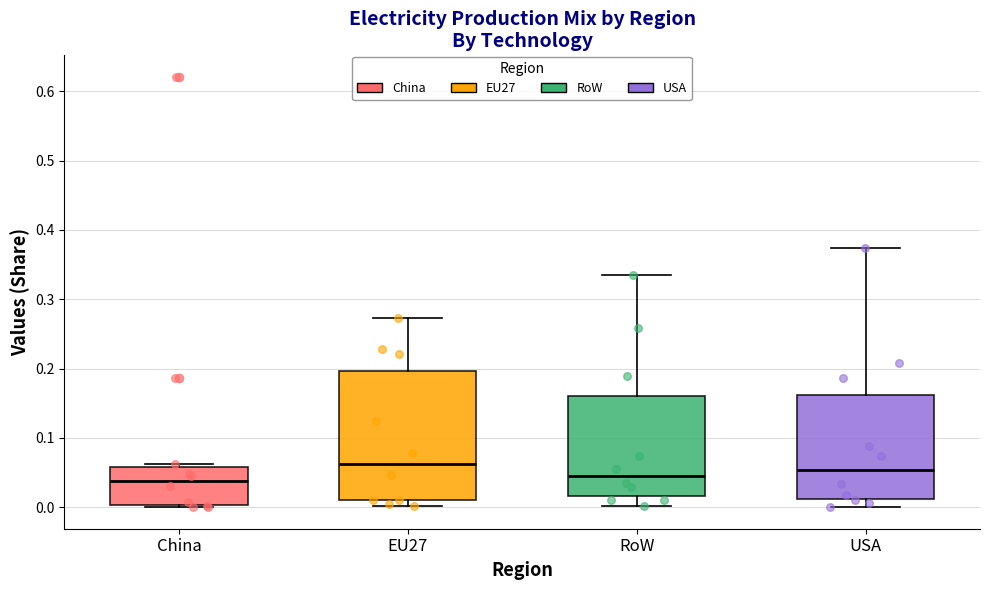

Reading left to right, read every box against the y-axis: the position of its median line, the range the box covers, and the ends of its whiskers. The values are not printed on the chart, so give them approximately, as read against the axis.

China: median 0.04, box 0.00 to 0.06, whiskers 0.00 (just below the box's lower edge) to 0.06 (just above the box's upper edge)
EU27: median 0.06, box 0.01 to 0.20, whiskers 0.00 to 0.27
RoW: median 0.05, box 0.02 to 0.16, whiskers 0.00 to 0.34
USA: median 0.05, box 0.01 to 0.16, whiskers 0.00 to 0.37